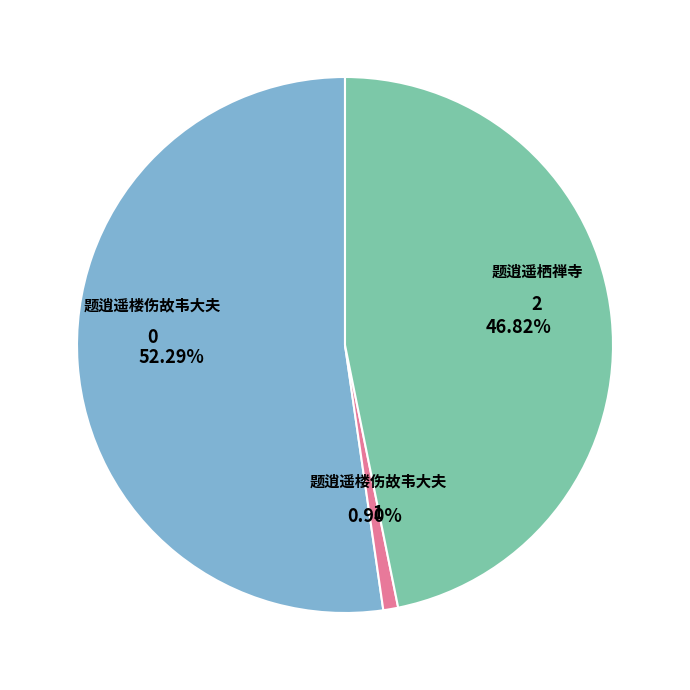

Does any single category account for the majority?

Yes